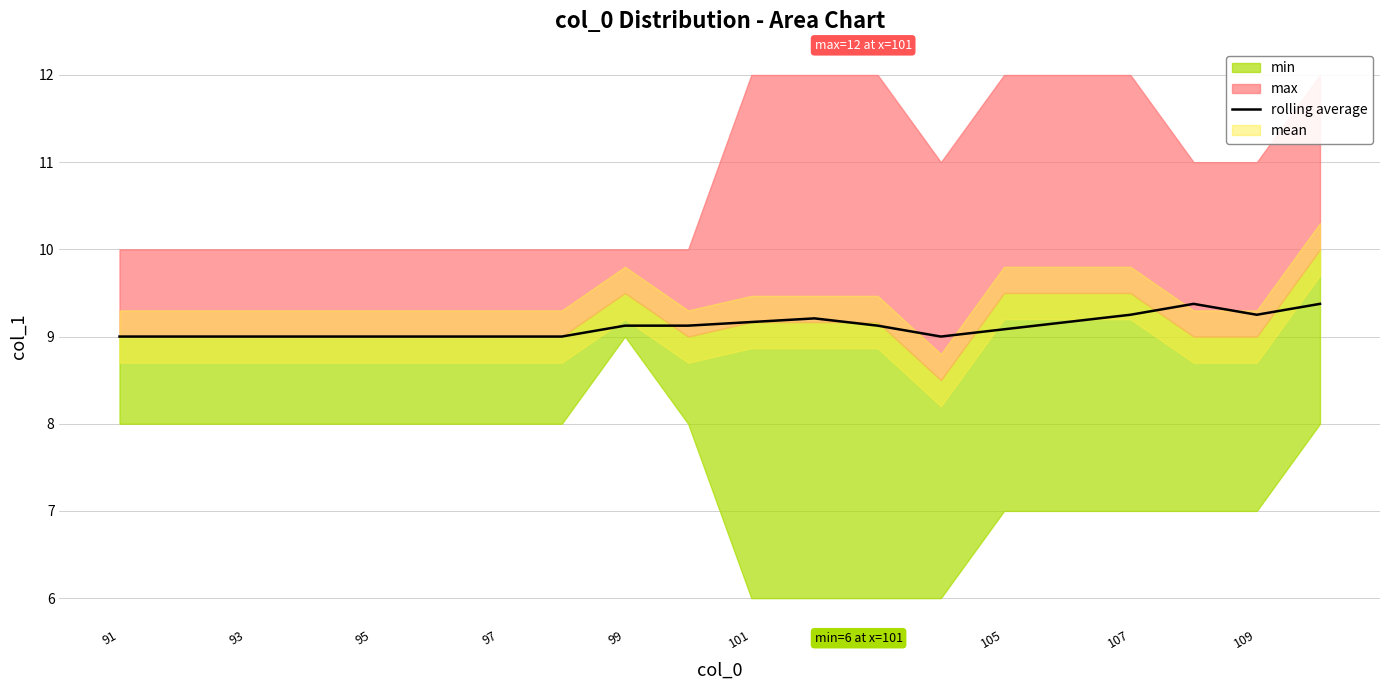

Is it true that rolling average equals 12.4 at 101?

False